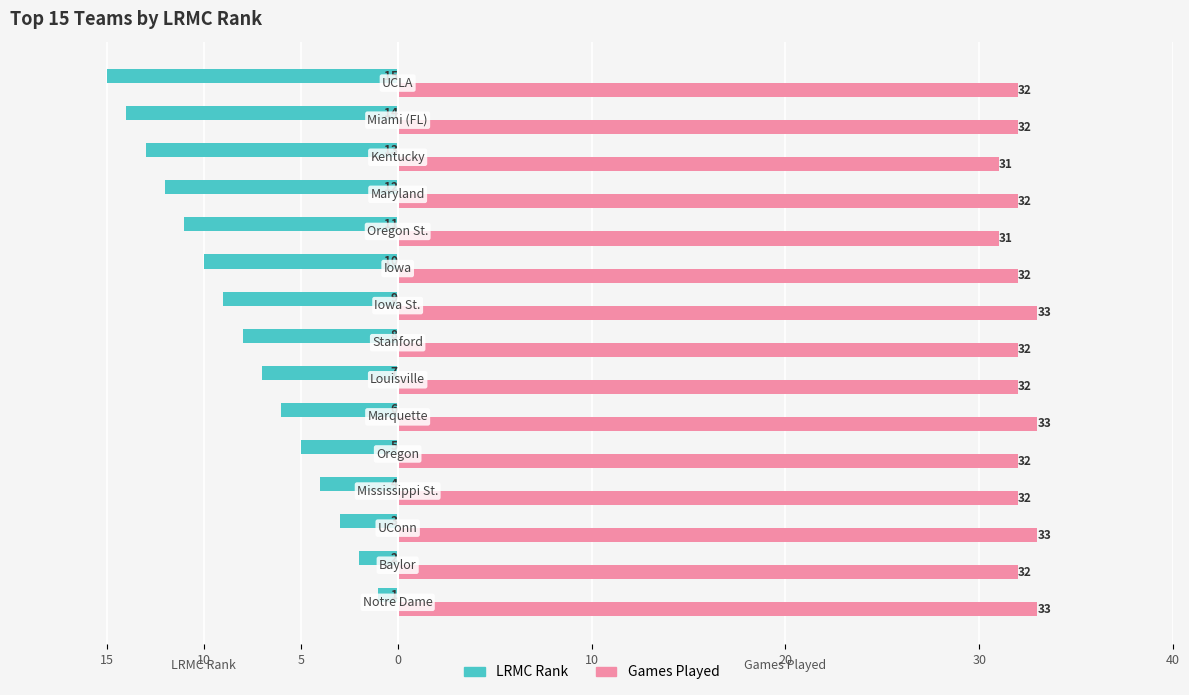

What are all the series names shown in the legend?

LRMC Rank, Games Played